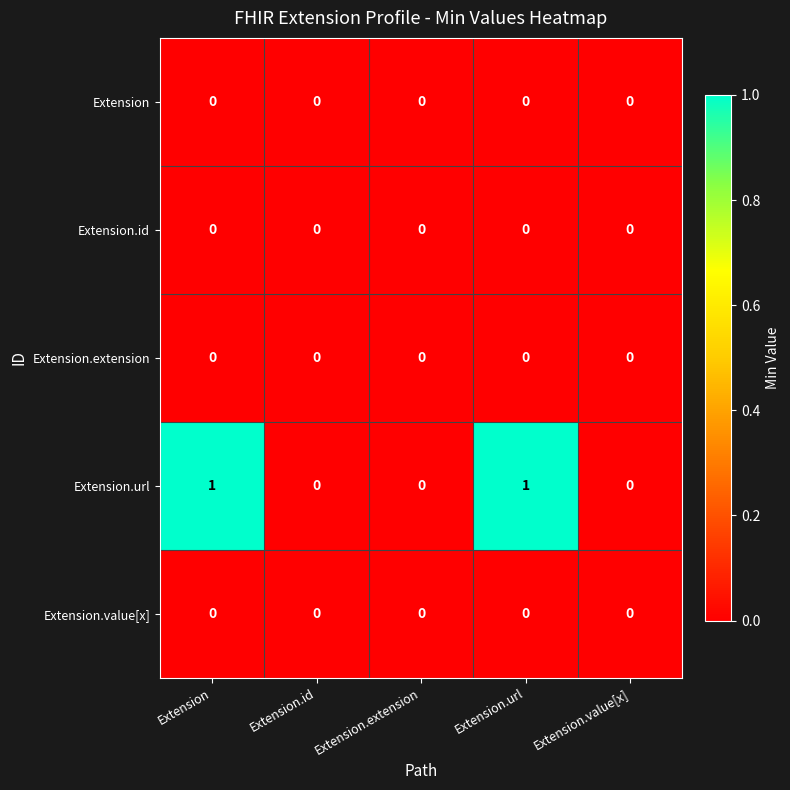

Which series has the largest total across all categories?

Extension.url